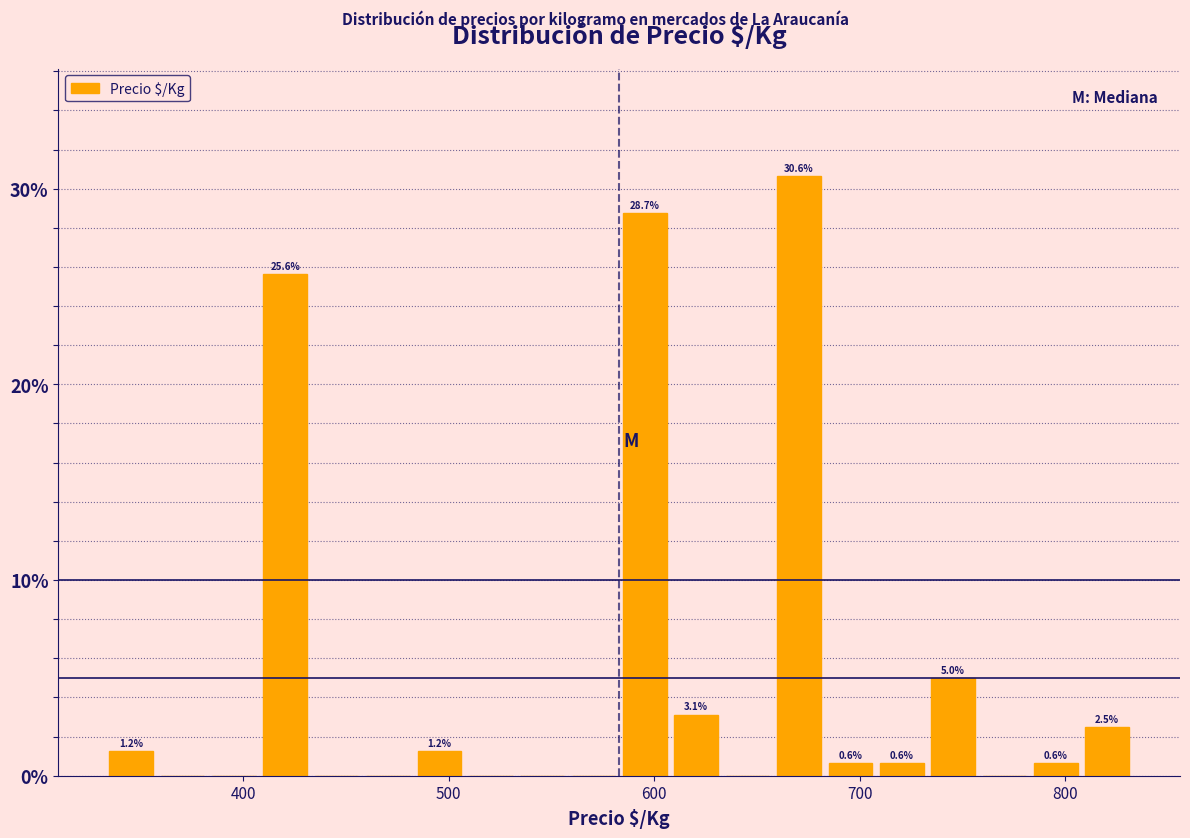

Read against the x-axis, roughly where is the centre of the tallest bar?

670